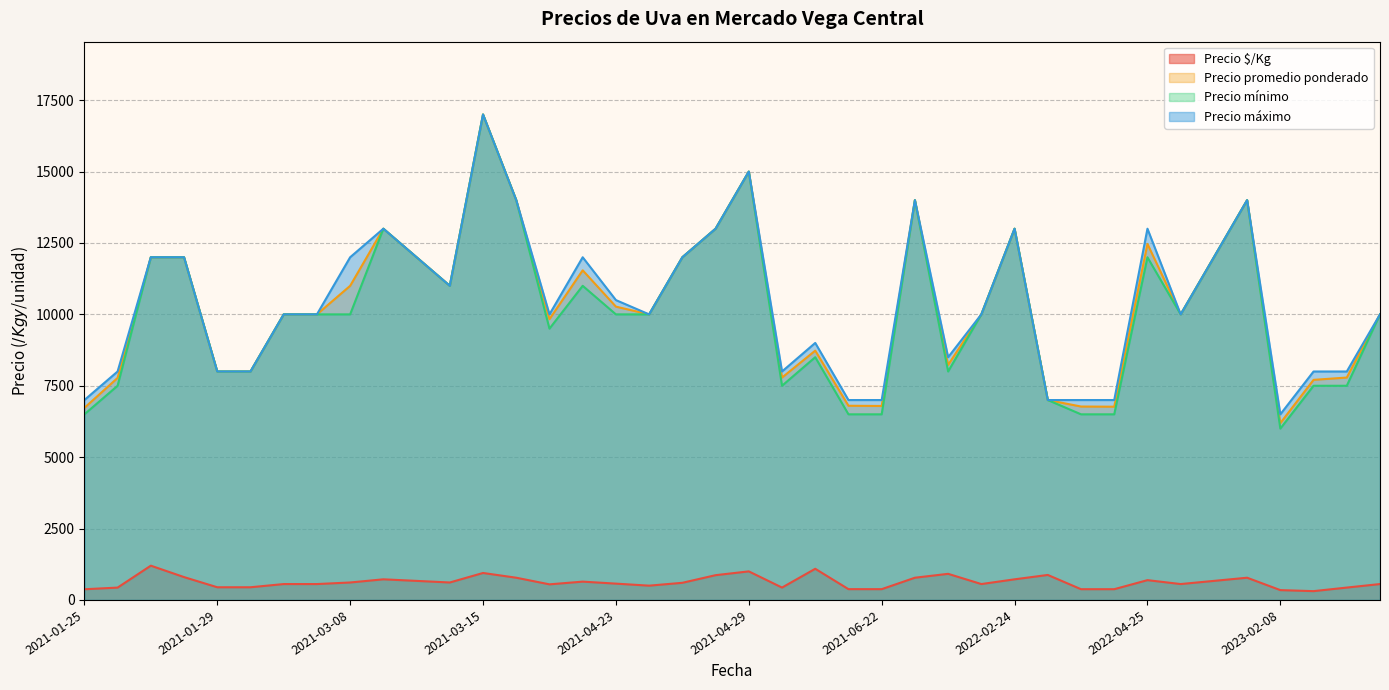

True or false: Precio mínimo and Precio máximo intersect in this chart.

False